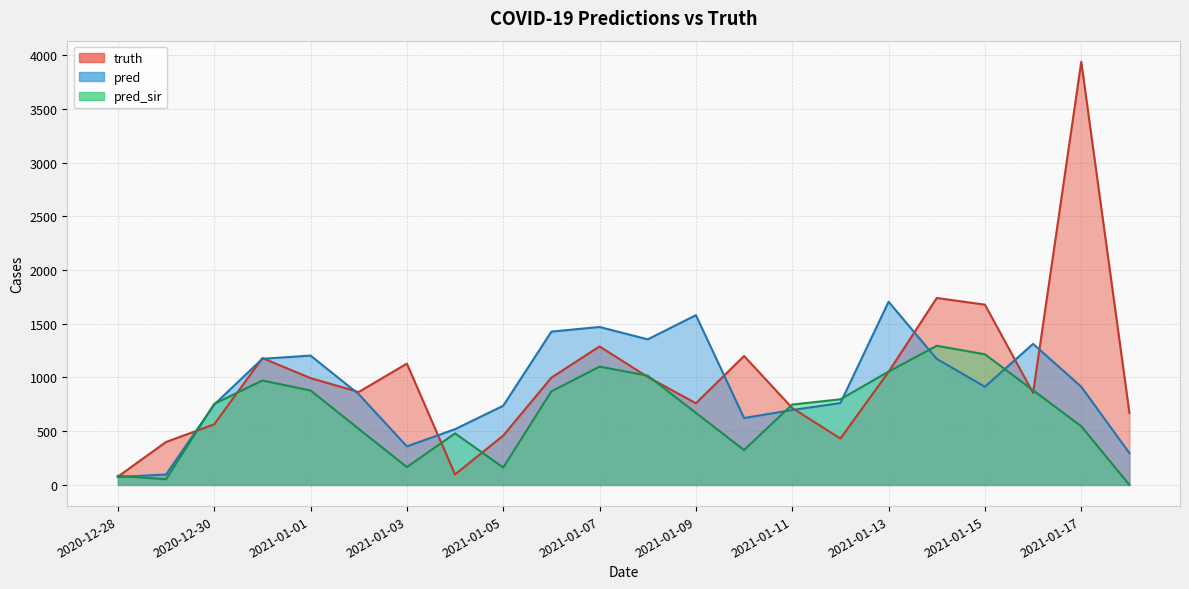

Reading left to right, list all the values displayed in this chart.

truth: 2020-12-28=77.0	2020-12-29=400.0	2020-12-30=564.0	2020-12-31=1181.0	2021-01-01=994.0	2021-01-02=865.0	2021-01-03=1129.0	2021-01-04=98.0	2021-01-05=459.0	2021-01-06=999.0	2021-01-07=1289.0	2021-01-08=1005.0	2021-01-09=760.0	2021-01-10=1200.0	2021-01-11=716.0	2021-01-12=432.0	2021-01-13=1052.0	2021-01-14=1740.0	2021-01-15=1678.0	2021-01-16=856.0	2021-01-17=3938.0	2021-01-18=670.0
pred: 2020-12-28=74.0	2020-12-29=97.0	2020-12-30=748.0	2020-12-31=1174.0	2021-01-01=1204.0	2021-01-02=845.0	2021-01-03=359.0	2021-01-04=519.0	2021-01-05=737.0	2021-01-06=1427.0	2021-01-07=1470.0	2021-01-08=1355.0	2021-01-09=1580.0	2021-01-10=623.0	2021-01-11=697.4	2021-01-12=762.0	2021-01-13=1705.0	2021-01-14=1173.0	2021-01-15=914.0	2021-01-16=1313.0	2021-01-17=914.0	2021-01-18=296.0
pred_sir: 2020-12-28=84.7	2020-12-29=53.0	2020-12-30=754.0	2020-12-31=972.0	2021-01-01=879.0	2021-01-02=522.0	2021-01-03=166.0	2021-01-04=480.0	2021-01-05=162.0	2021-01-06=871.0	2021-01-07=1101.0	2021-01-08=1017.0	2021-01-09=671.0	2021-01-10=325.0	2021-01-11=748.2	2021-01-12=797.0	2021-01-13=1055.0	2021-01-14=1295.0	2021-01-15=1216.0	2021-01-16=881.0	2021-01-17=546.0	2021-01-18=0.0